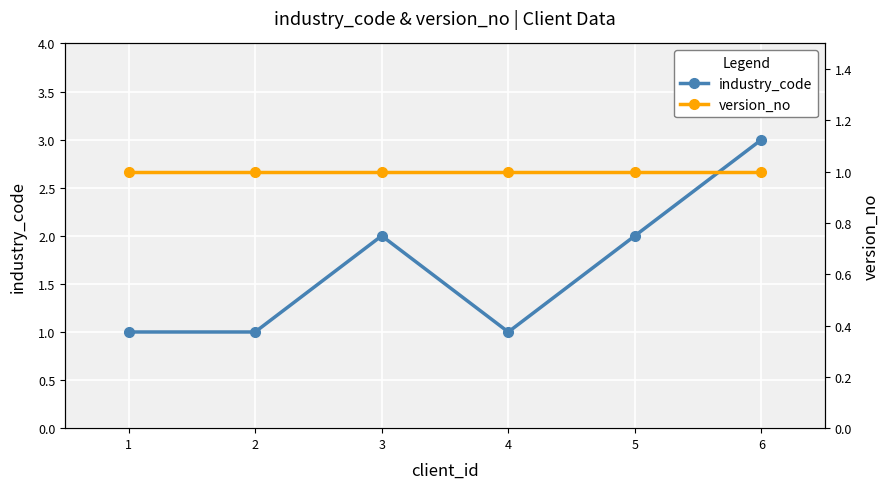

At how many categories does at least one series exceed 2?

1